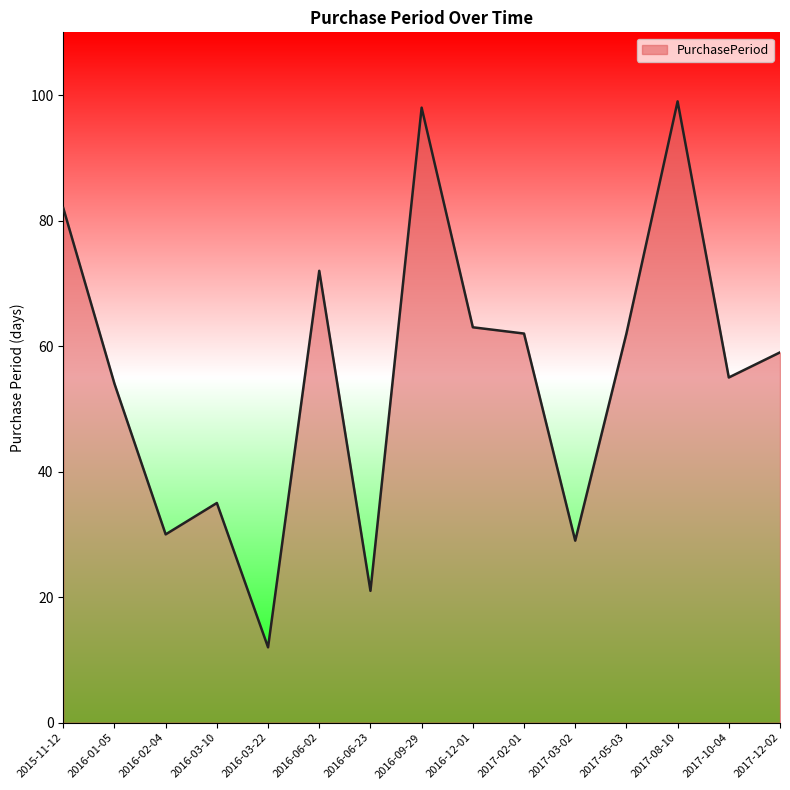

What is the minimum value shown in the chart?

12